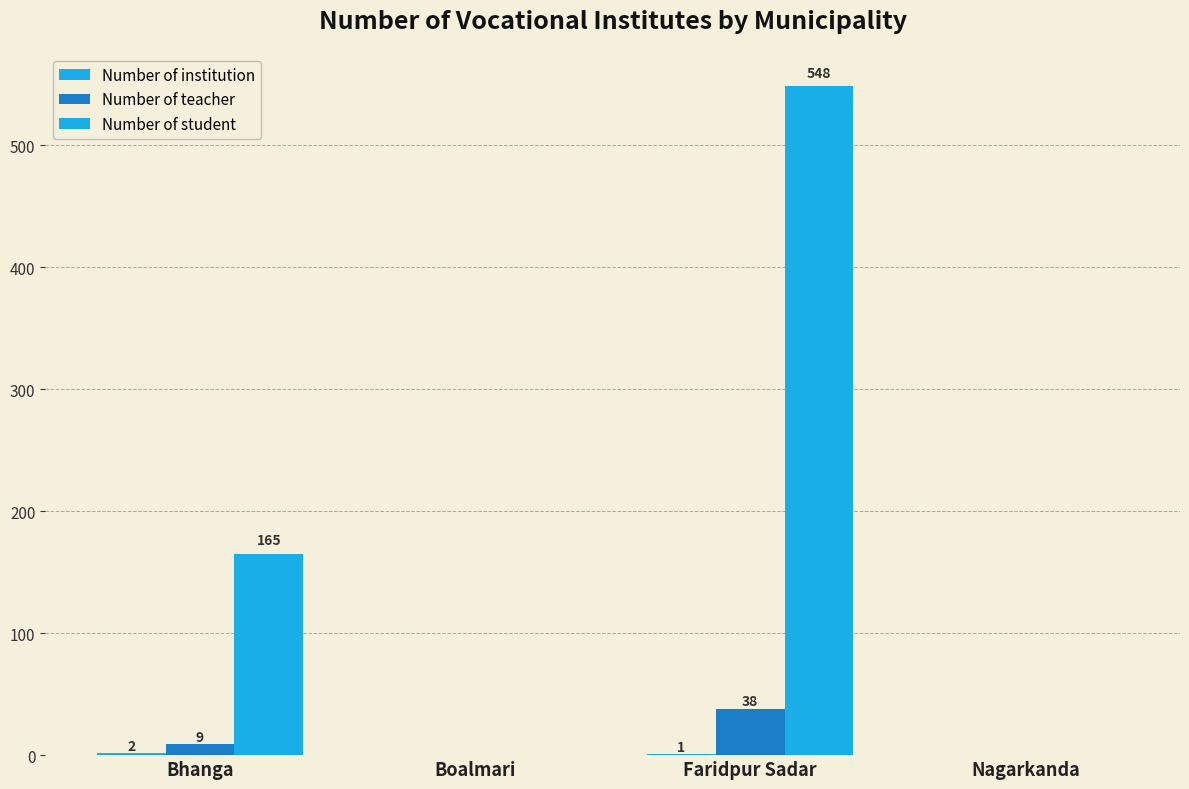

Which label corresponds to the smallest value in the chart?

Boalmari